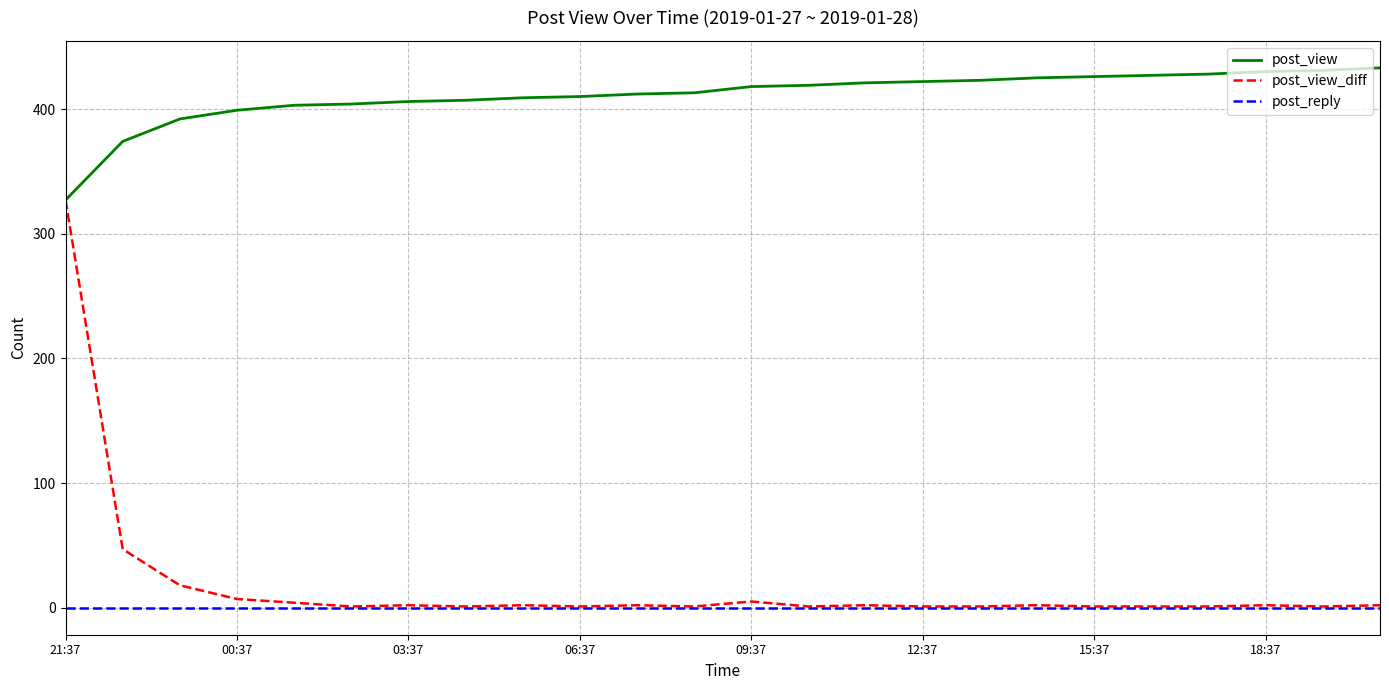

What is the highest value of the post_view_diff series?

327